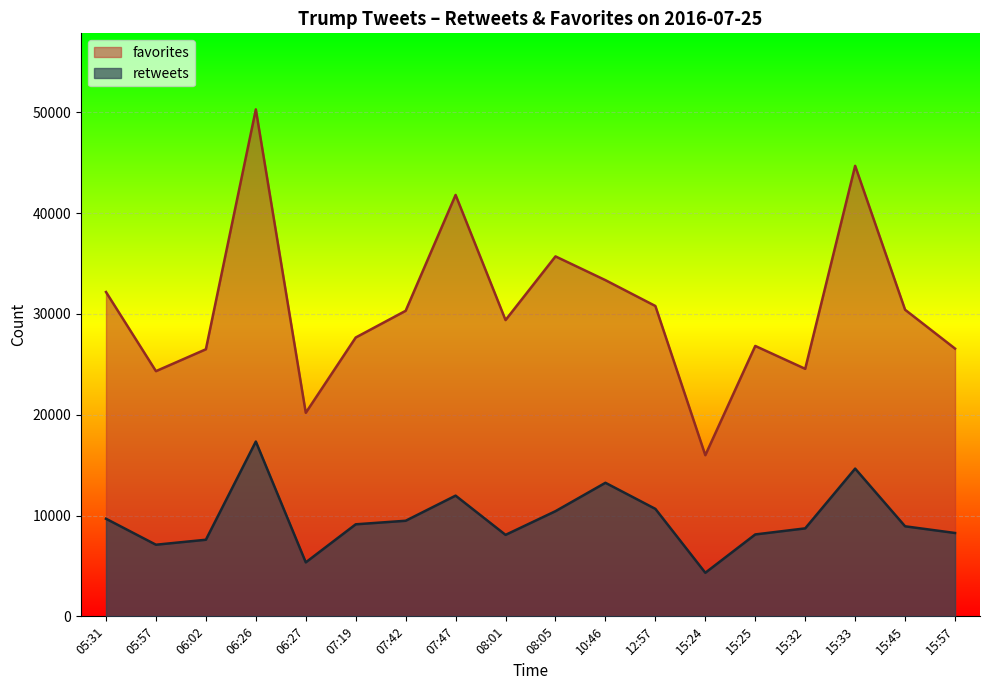

What is the label of the 17th point from the right?

05:57